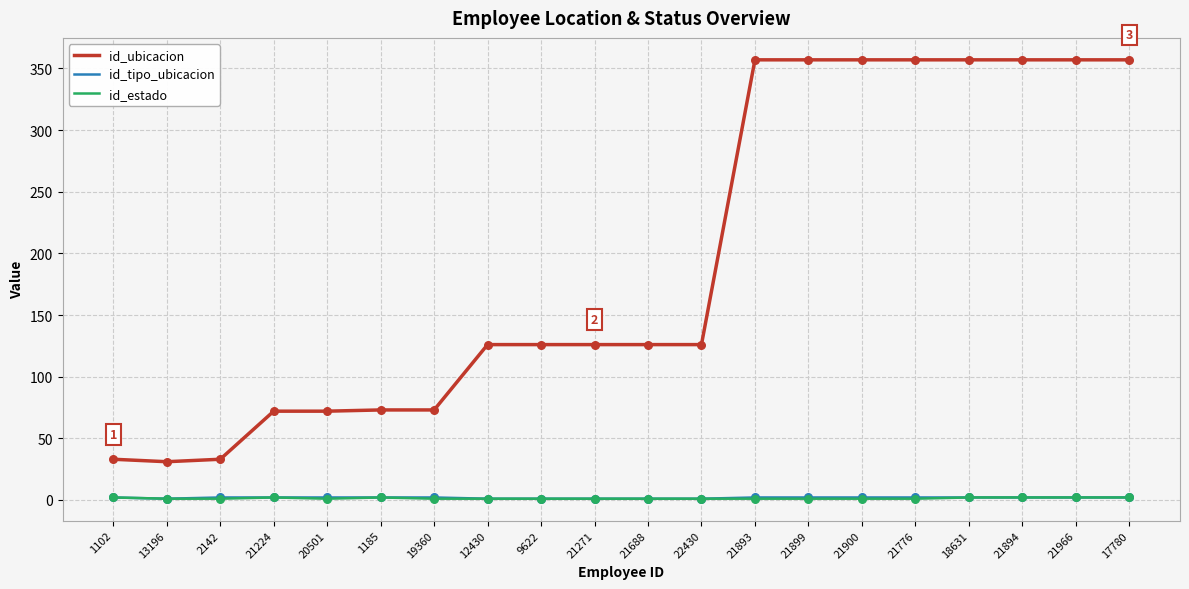

Which series has the largest total across all categories?

id_ubicacion